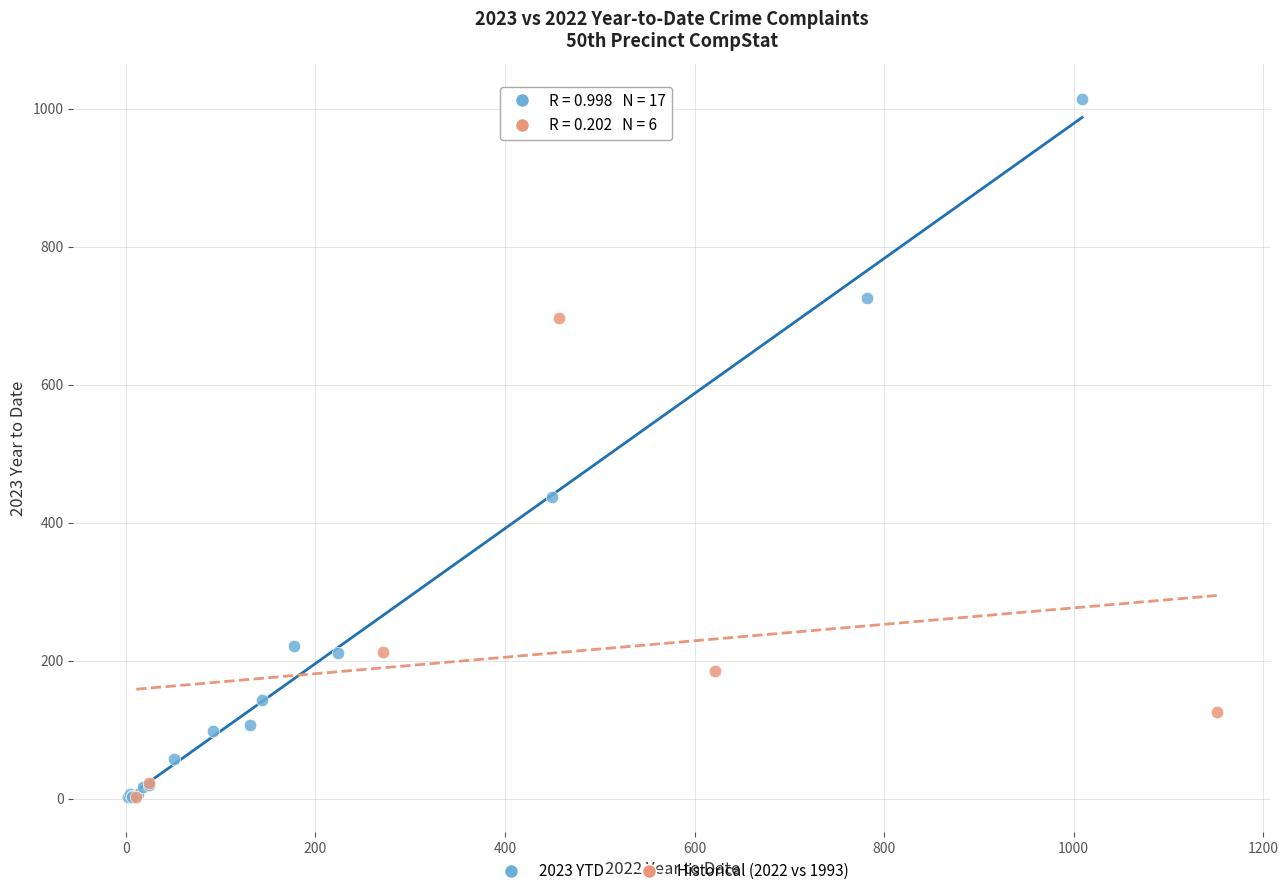

Which series contains the highest Y value?

2023 YTD